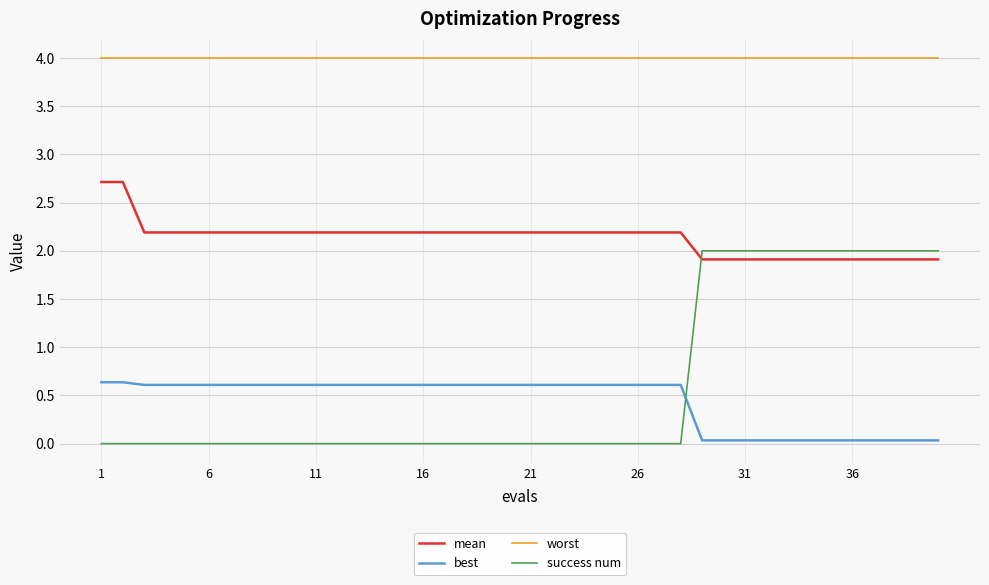

What is the minimum value for worst?

4.0